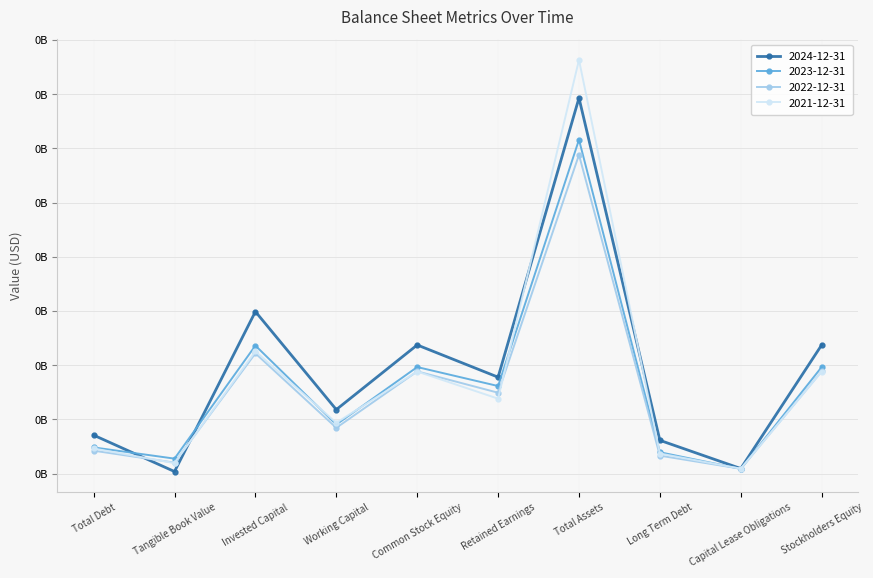

What is the difference between the maximum and minimum values in the 2022-12-31 series?

115.8